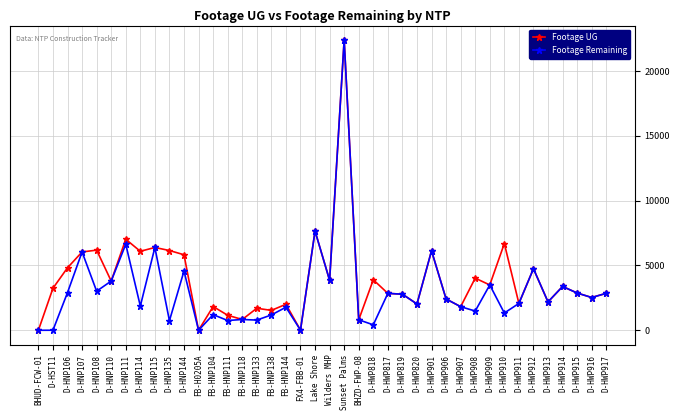

How many values in the Footage UG series are below 3242?

20